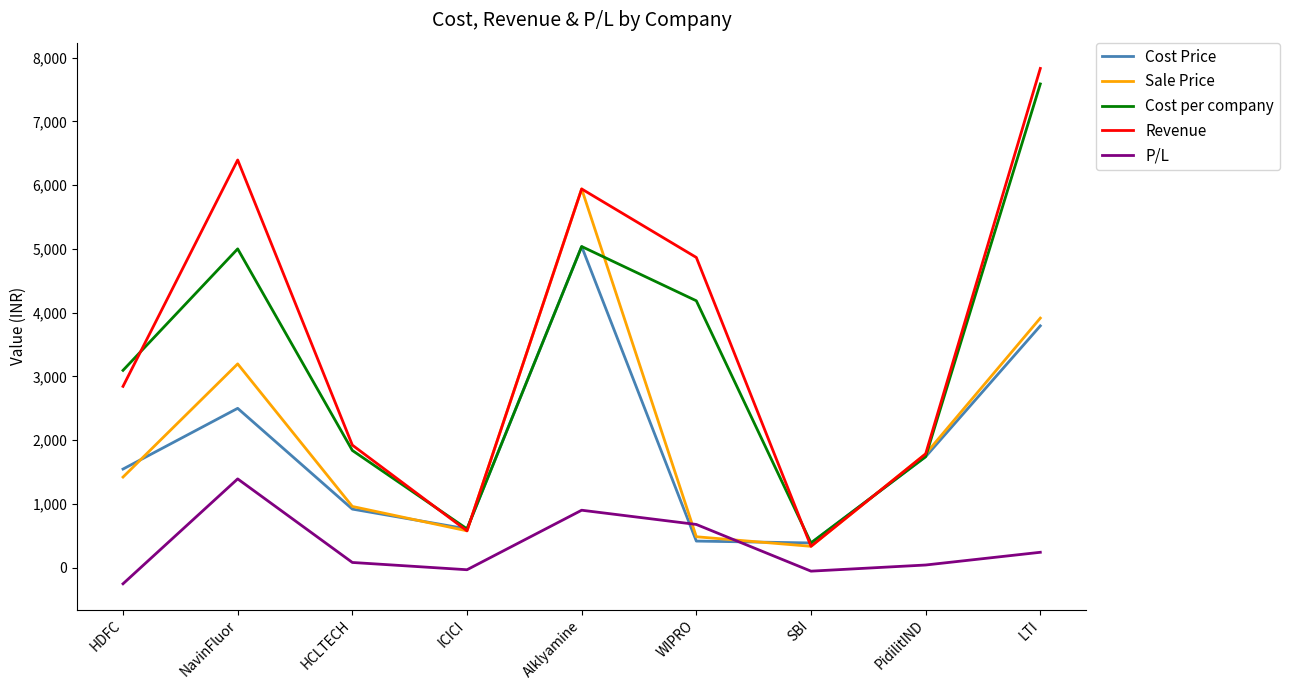

In Cost Price, how many points are higher than both neighbors (excluding endpoints)?

2